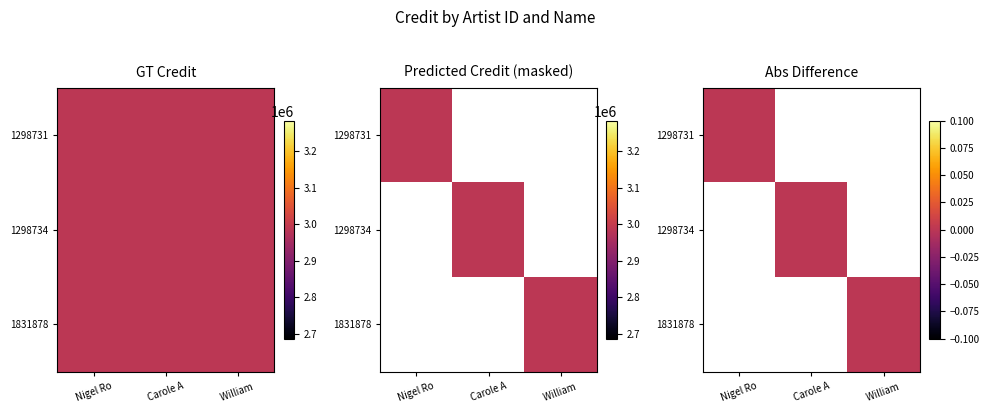

Is the value of 1298734 at Carole A greater than the value of 1831878 at Carole A?

No